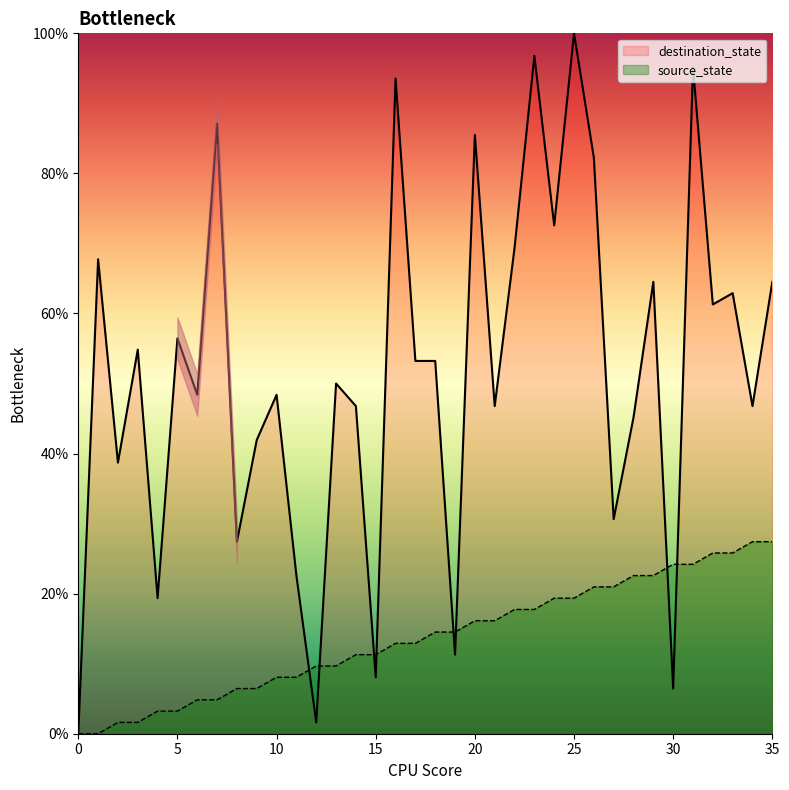

What is the difference between the destination_state values at 10 and 5?

8.1